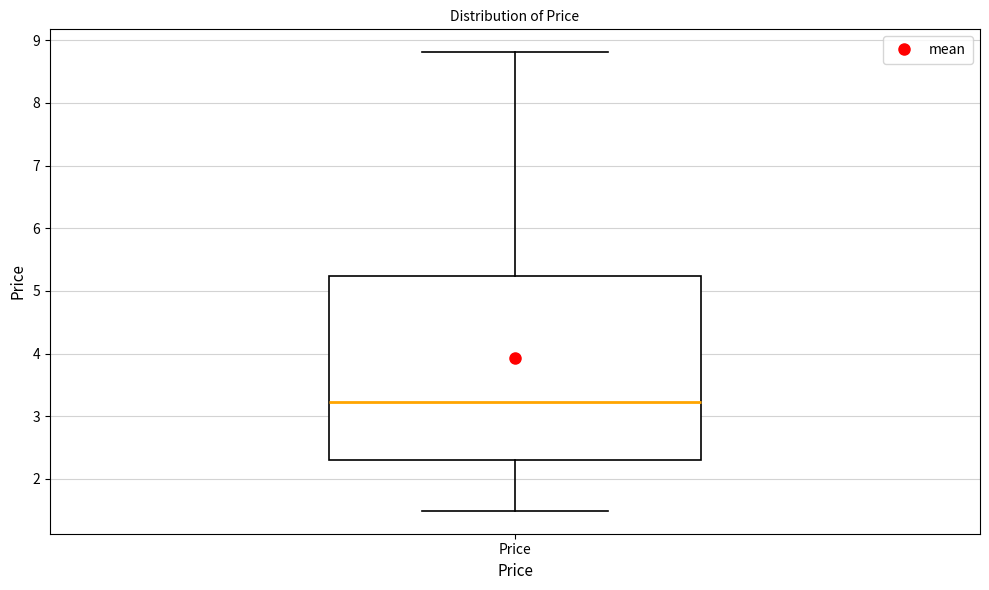

Where is the upper edge of the box for Price on the y-axis? The values are not printed on the chart, so give them approximately, as read against the axis.

5.2